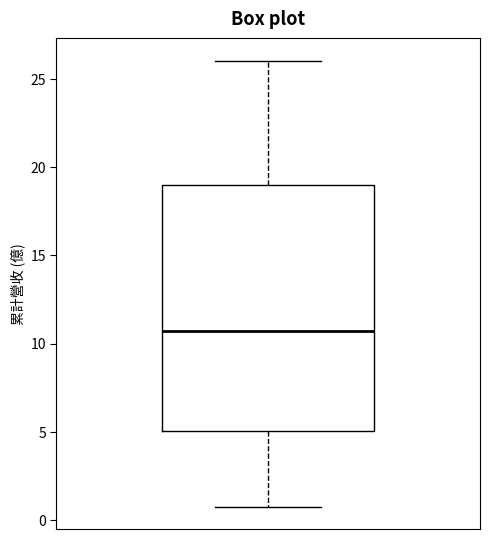

Transcribe this box plot: give where the median line is, the range the box spans, and where the two whiskers end, as read against the y-axis. The values are not printed on the chart, so give them approximately, as read against the axis.

median 10.5, box 5.0 to 19.0, whiskers 0.5 to 26.0